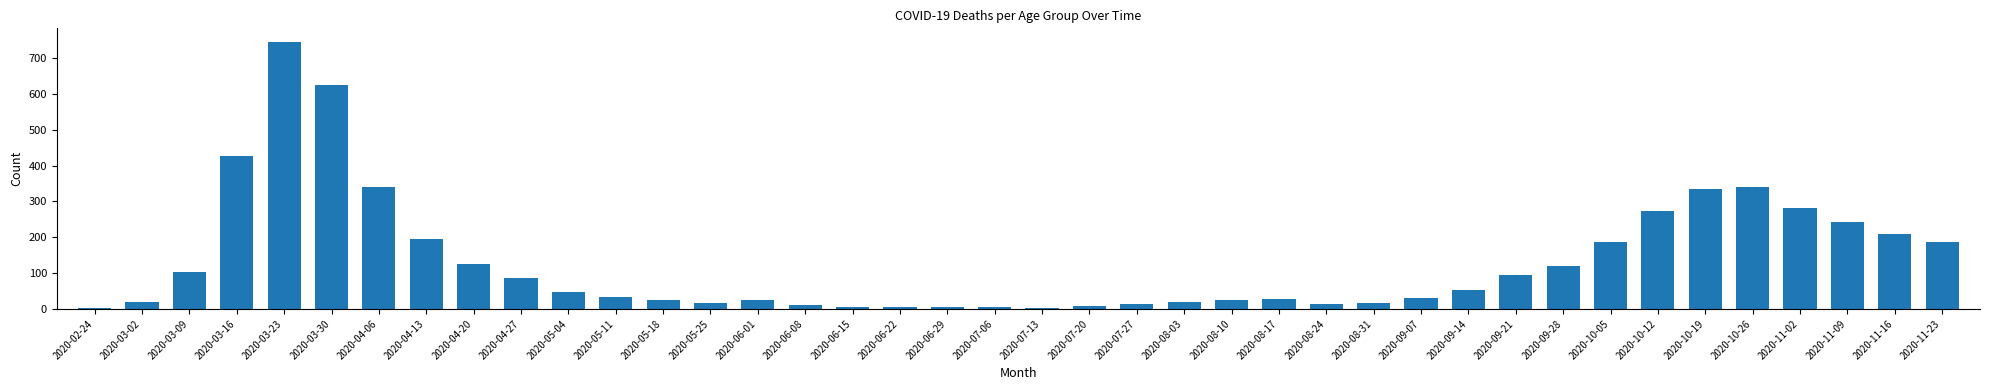

Which category has the highest value across all series?

2020-03-23